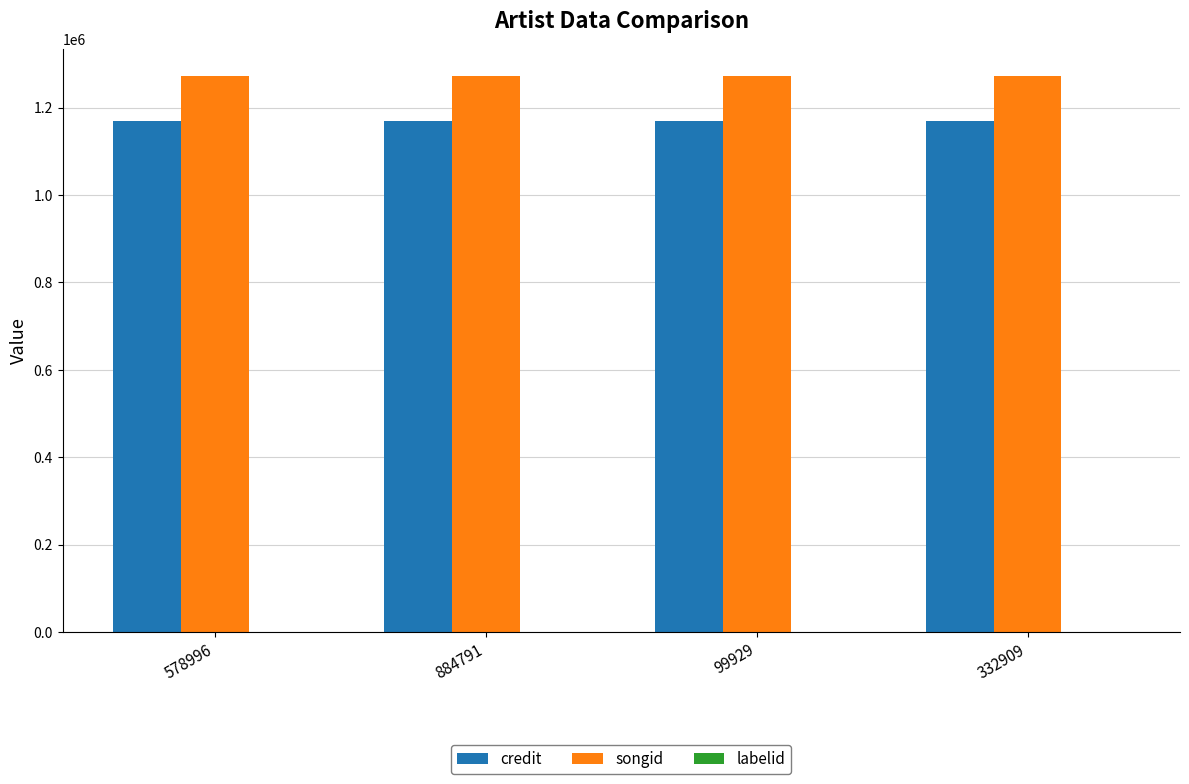

Is the value of songid at 99929 greater than the value of credit at 99929?

Yes